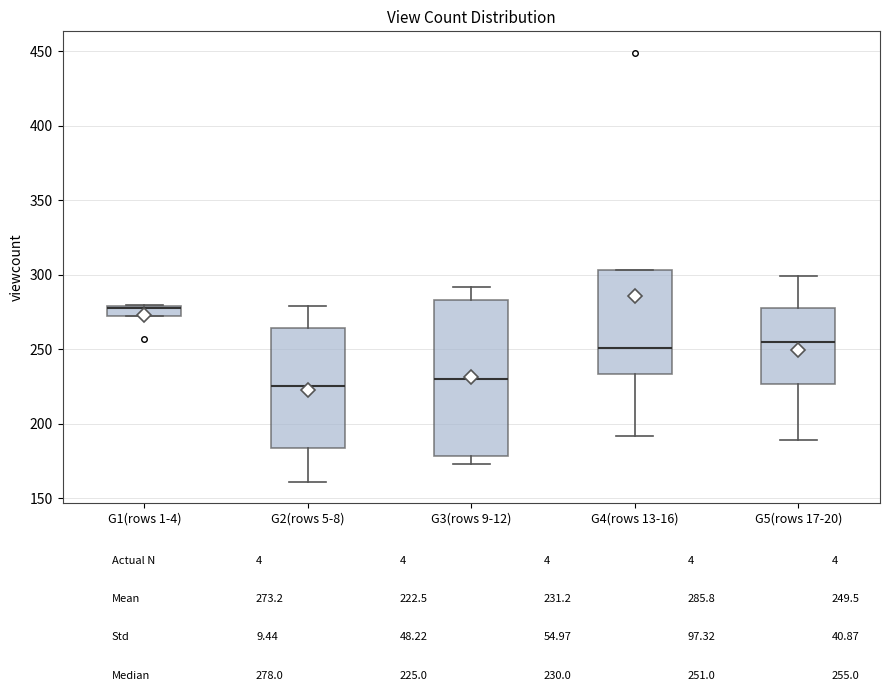

Comparing the boxes themselves (not the whiskers), which one is the tallest?

G3(rows 9-12)